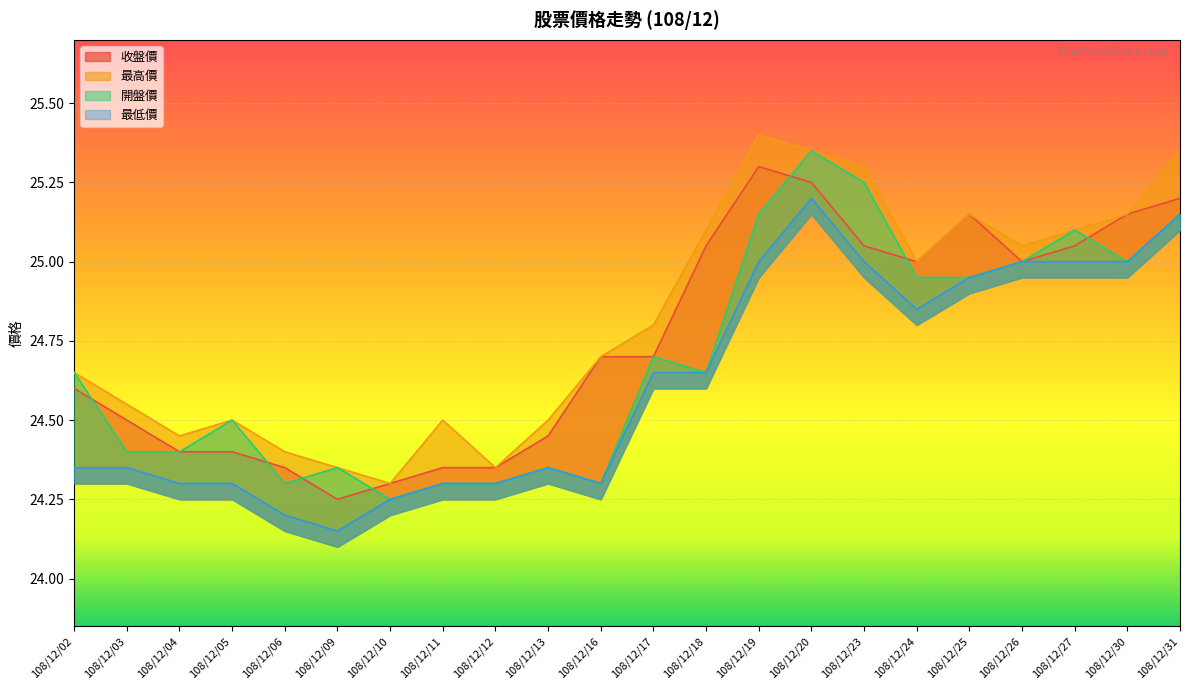

Reading left to right, list all the values displayed in this chart.

收盤價: 108/12/02=24.6	108/12/03=24.5	108/12/04=24.4	108/12/05=24.4	108/12/06=24.4	108/12/09=24.2	108/12/10=24.3	108/12/11=24.4	108/12/12=24.4	108/12/13=24.4	108/12/16=24.7	108/12/17=24.7	108/12/18=25.1	108/12/19=25.3	108/12/20=25.2	108/12/23=25.1	108/12/24=25.0	108/12/25=25.1	108/12/26=25.0	108/12/27=25.1	108/12/30=25.1	108/12/31=25.2
最高價: 108/12/02=24.6	108/12/03=24.6	108/12/04=24.4	108/12/05=24.5	108/12/06=24.4	108/12/09=24.4	108/12/10=24.3	108/12/11=24.5	108/12/12=24.4	108/12/13=24.5	108/12/16=24.7	108/12/17=24.8	108/12/18=25.1	108/12/19=25.4	108/12/20=25.4	108/12/23=25.3	108/12/24=25.0	108/12/25=25.1	108/12/26=25.1	108/12/27=25.1	108/12/30=25.1	108/12/31=25.4
開盤價: 108/12/02=24.6	108/12/03=24.4	108/12/04=24.4	108/12/05=24.5	108/12/06=24.3	108/12/09=24.4	108/12/10=24.2	108/12/11=24.3	108/12/12=24.3	108/12/13=24.4	108/12/16=24.3	108/12/17=24.7	108/12/18=24.6	108/12/19=25.1	108/12/20=25.4	108/12/23=25.2	108/12/24=24.9	108/12/25=24.9	108/12/26=25.0	108/12/27=25.1	108/12/30=25.0	108/12/31=25.1
最低價: 108/12/02=24.4	108/12/03=24.4	108/12/04=24.3	108/12/05=24.3	108/12/06=24.2	108/12/09=24.1	108/12/10=24.2	108/12/11=24.3	108/12/12=24.3	108/12/13=24.4	108/12/16=24.3	108/12/17=24.6	108/12/18=24.6	108/12/19=25.0	108/12/20=25.2	108/12/23=25.0	108/12/24=24.9	108/12/25=24.9	108/12/26=25.0	108/12/27=25.0	108/12/30=25.0	108/12/31=25.1